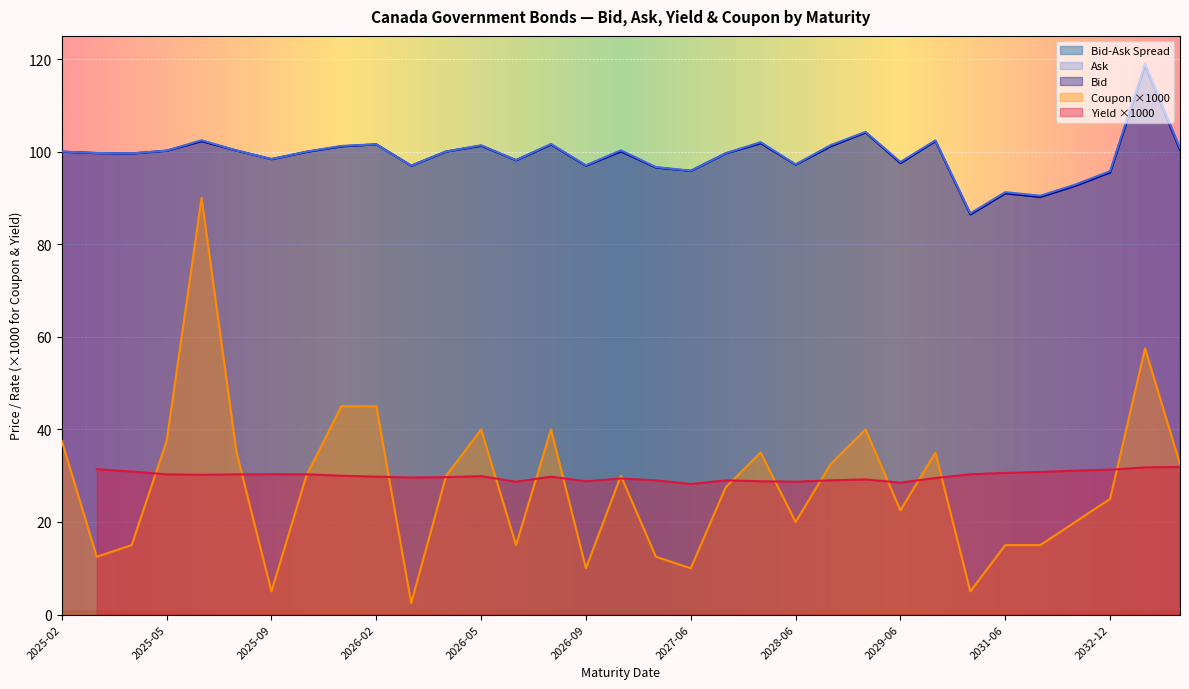

True or false: Ask has a value of 97.1 at 2026-09.

True